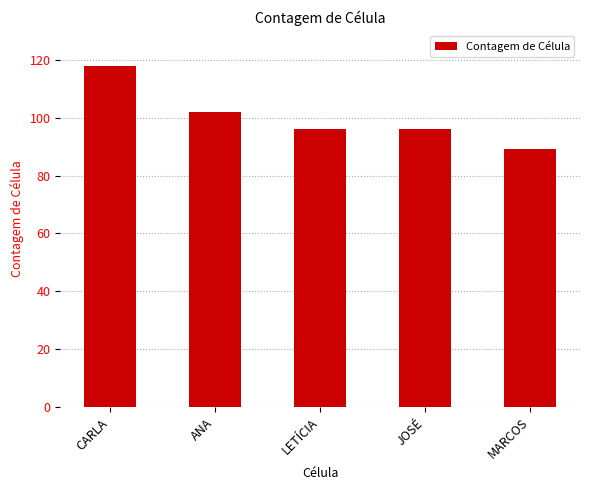

Reading left to right, transcribe all the data shown in this chart.

CARLA=118	ANA=102	LETÍCIA=96	JOSÉ=96	MARCOS=89